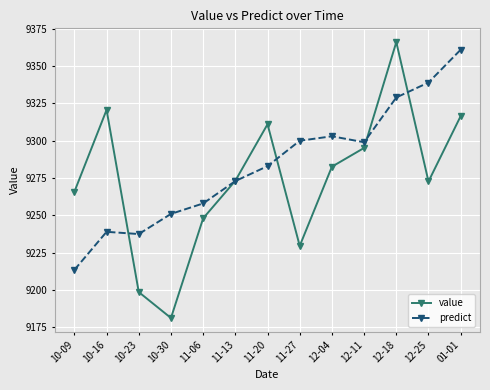

How many series are shown in this chart?

2